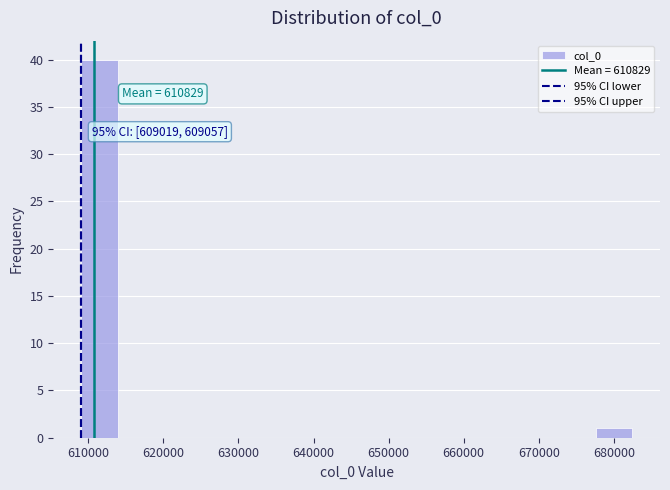

Over which range of the x-axis is the bar tallest?

609000 to 614000